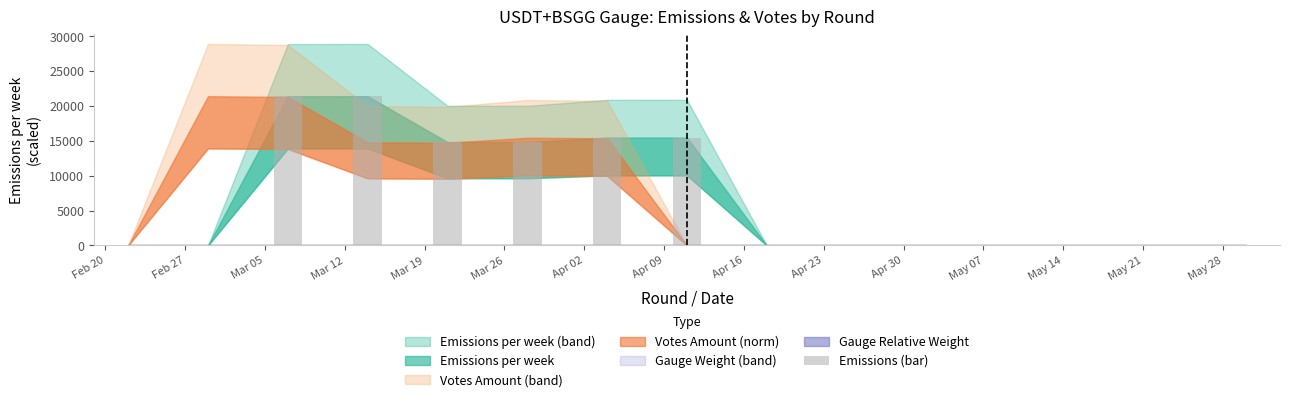

What is the greatest value displayed?

21413.2